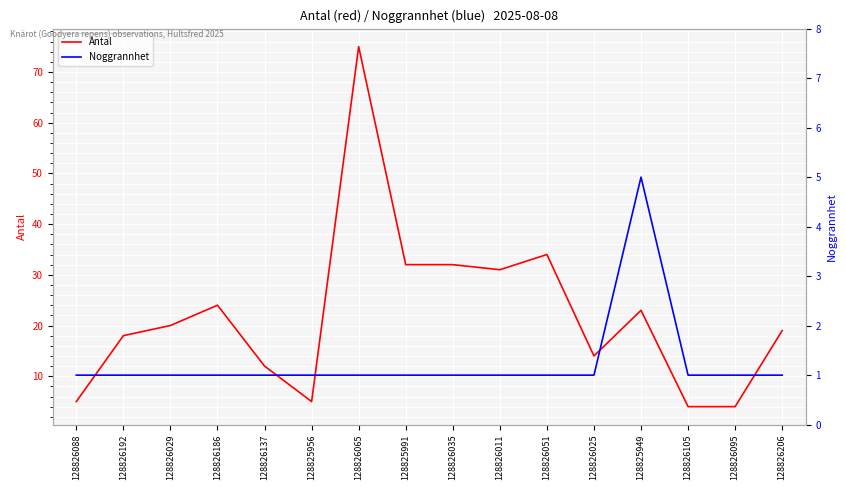

At which label is Antal closest to 39?

128826051